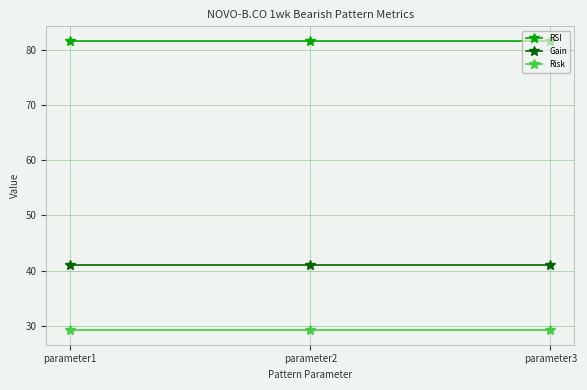

Count the number of categories in the chart.

3